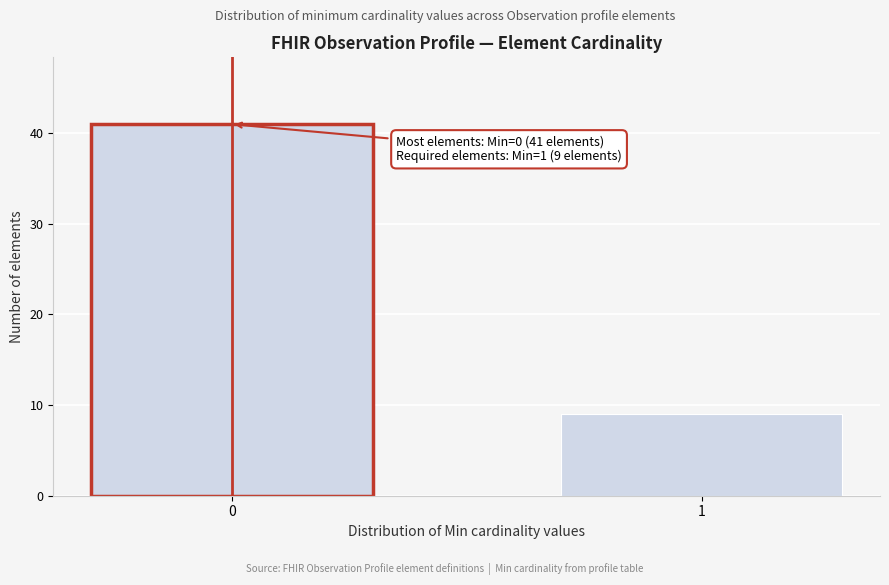

Reading left to right, list all the values displayed in this chart.

41	9